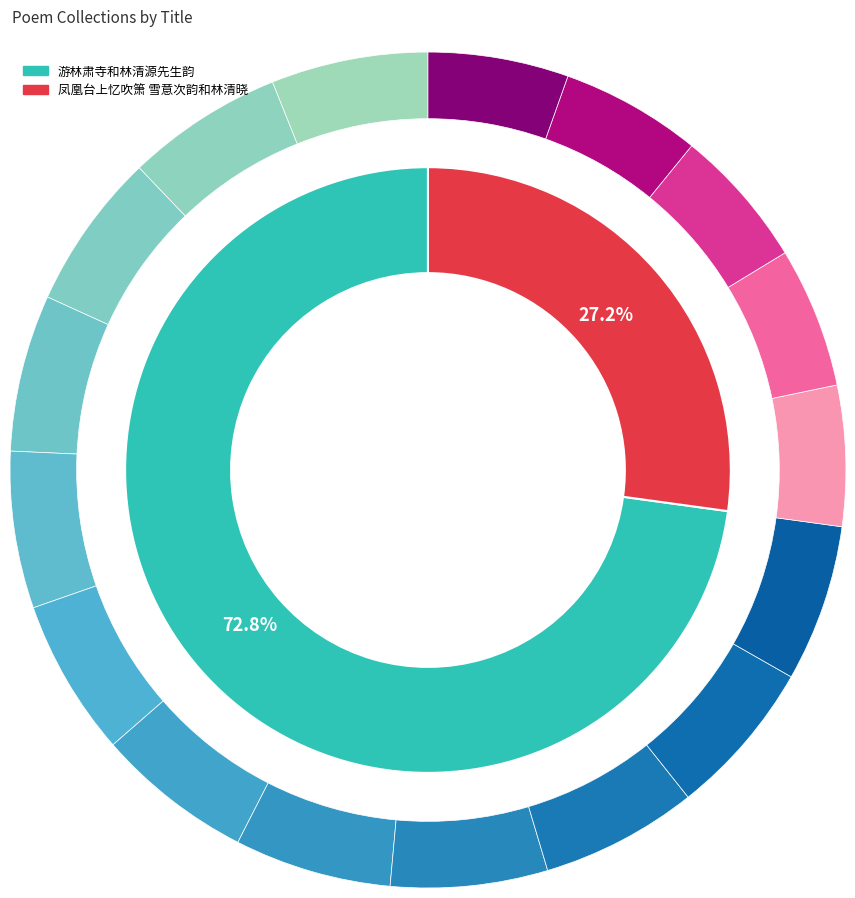

Combined, what portion of the pie is 游林肃寺和林清源先生韵 and 凤凰台上忆吹箫 雪意次韵和林清晓?

100.0%